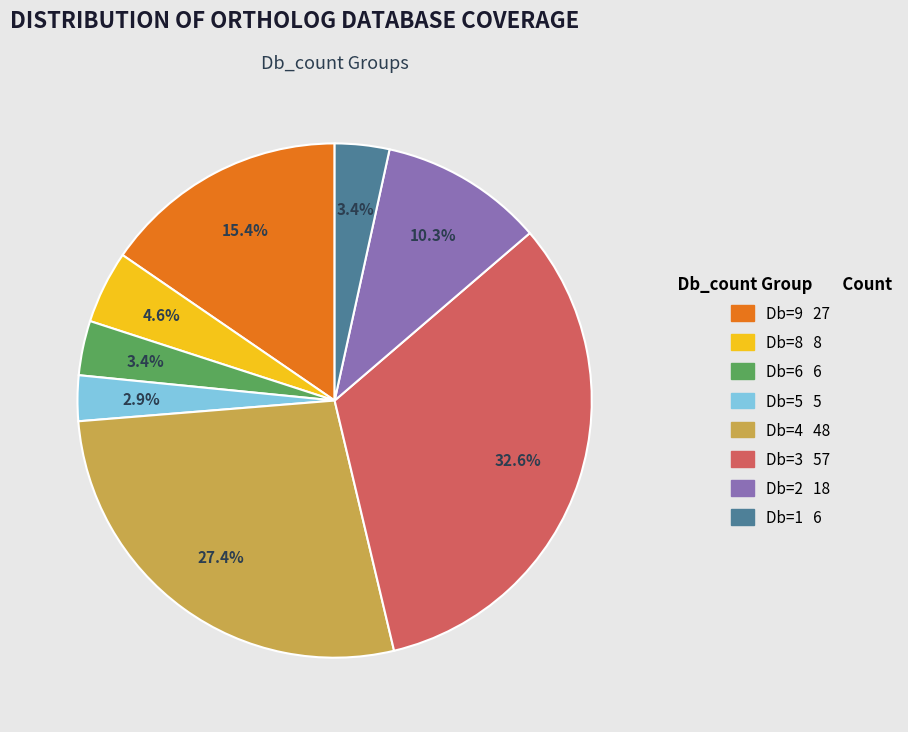

To the nearest percent, what is the difference between the largest and smallest slice percentages?

30%